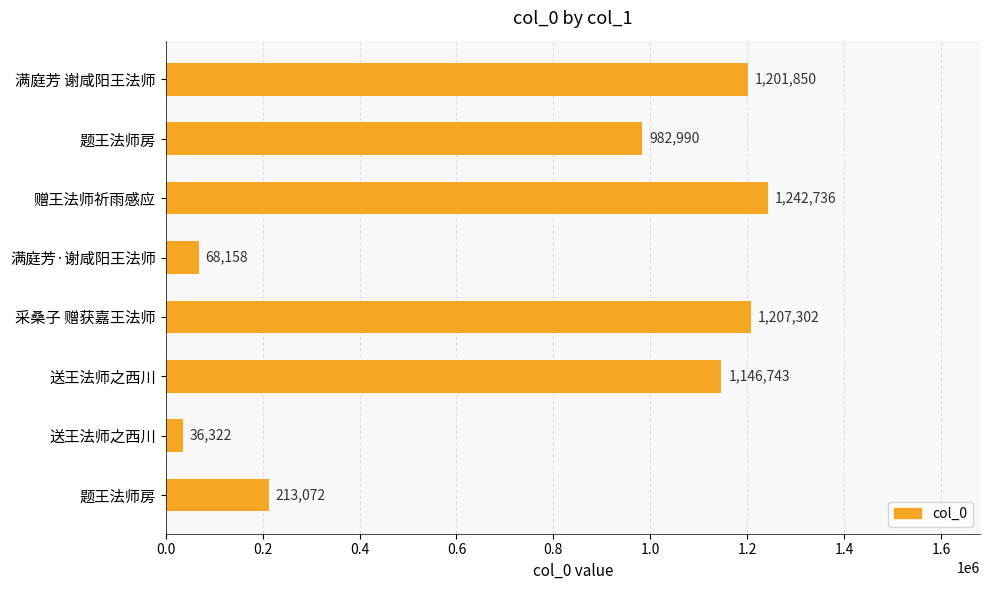

How many data points does each series have?

8